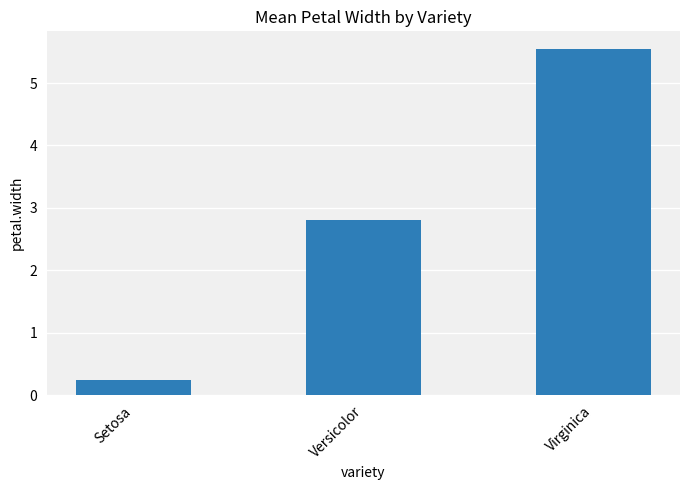

Rank the categories by value from highest to lowest.

Virginica, Versicolor, Setosa